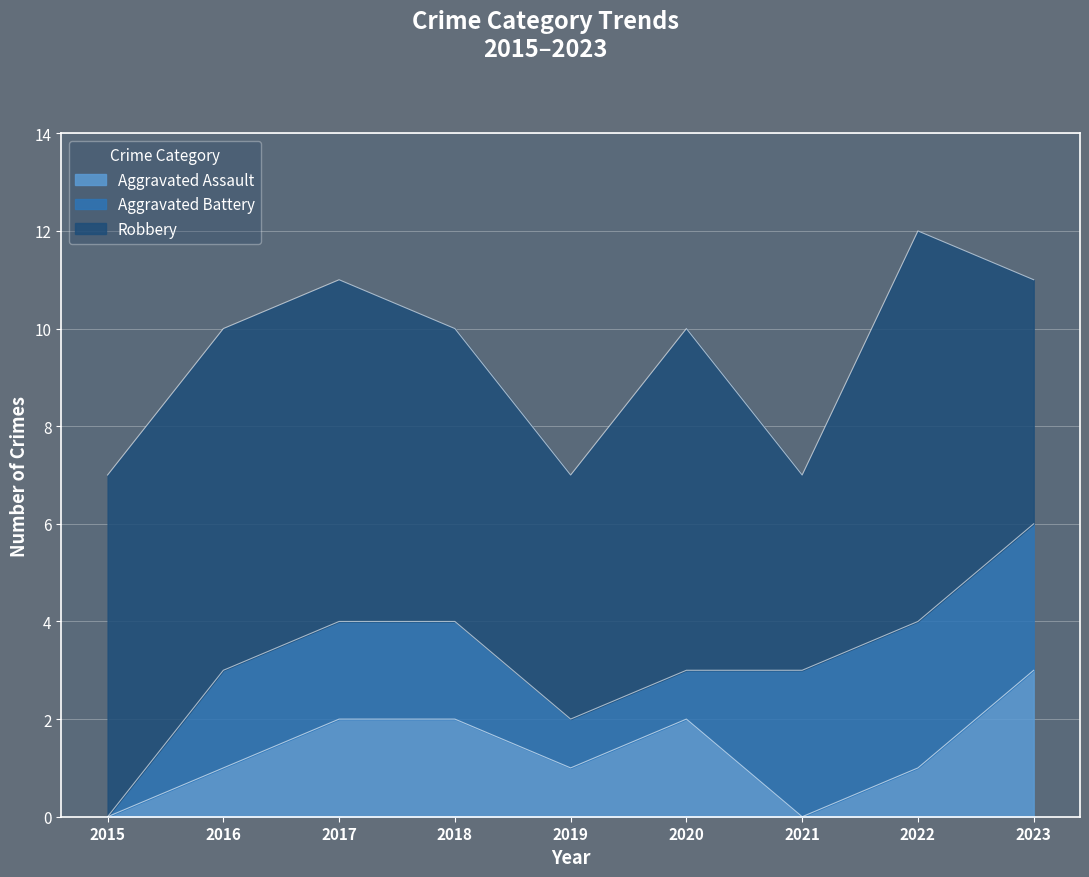

In Aggravated Assault, how many points are lower than both neighbors (excluding endpoints)?

2